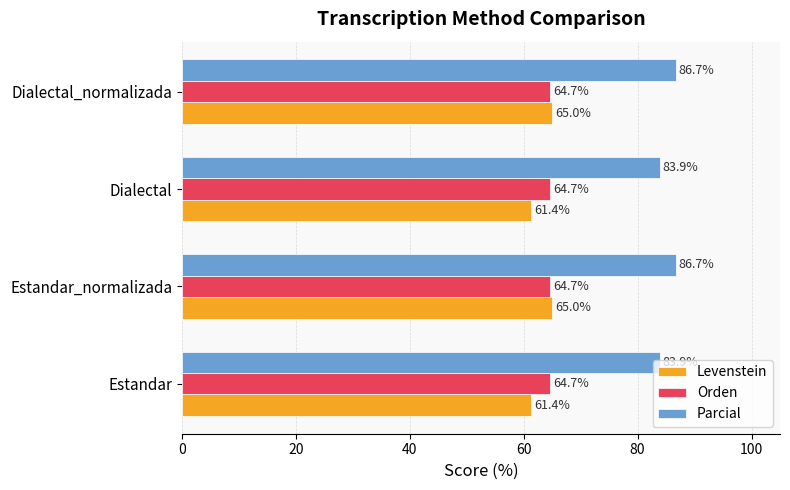

Count the number of categories in the chart.

4